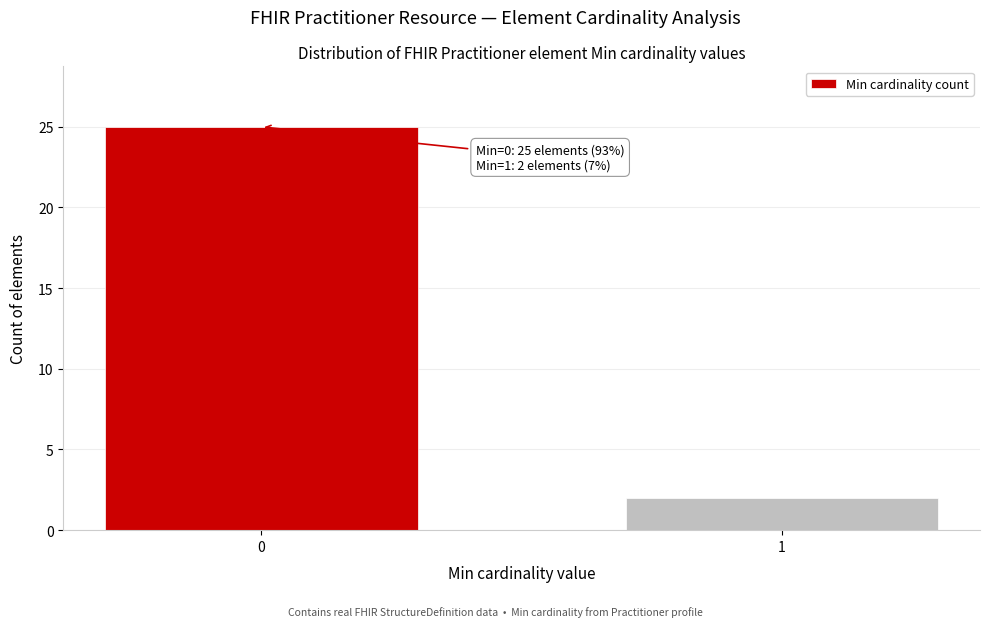

Reading left to right, list all the values displayed in this chart.

0=25	1=2